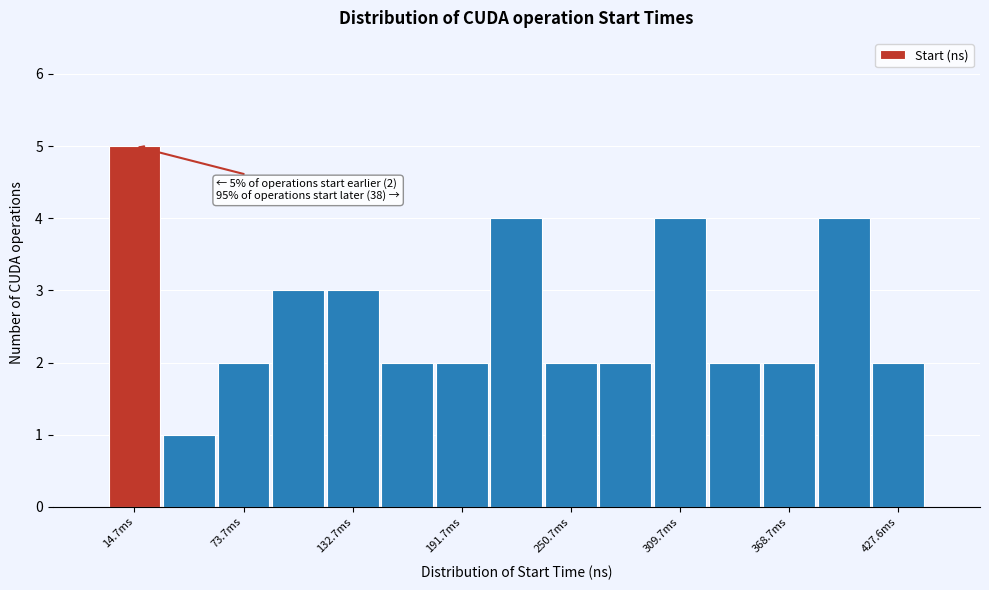

Read against the x-axis, roughly where is the centre of the tallest bar?

10